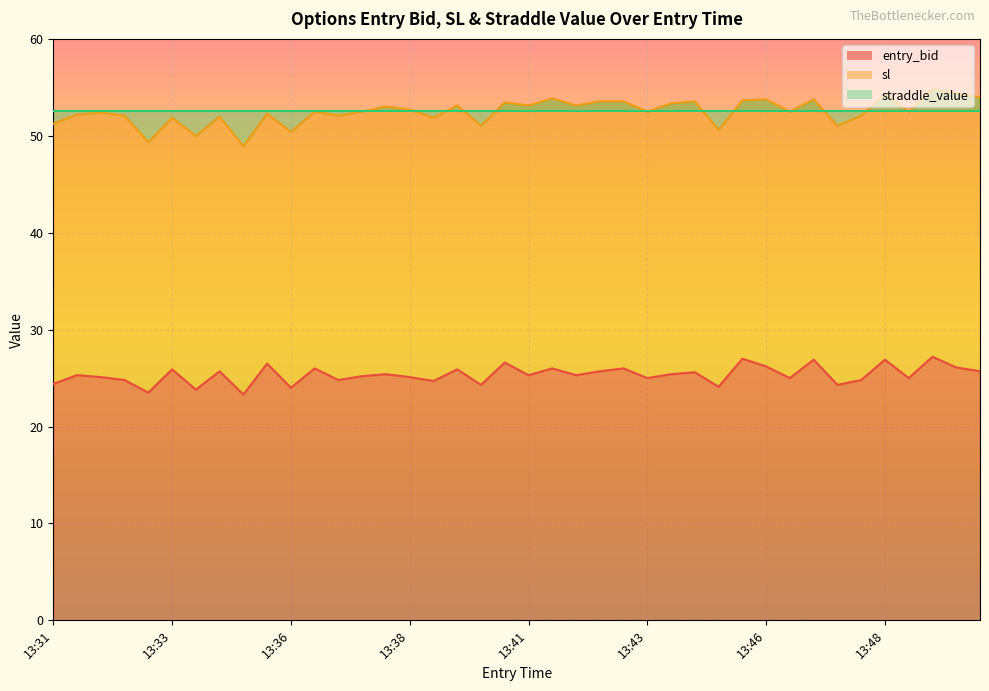

The entry_bid series shows 40.8 at 13:35. True or false?

False